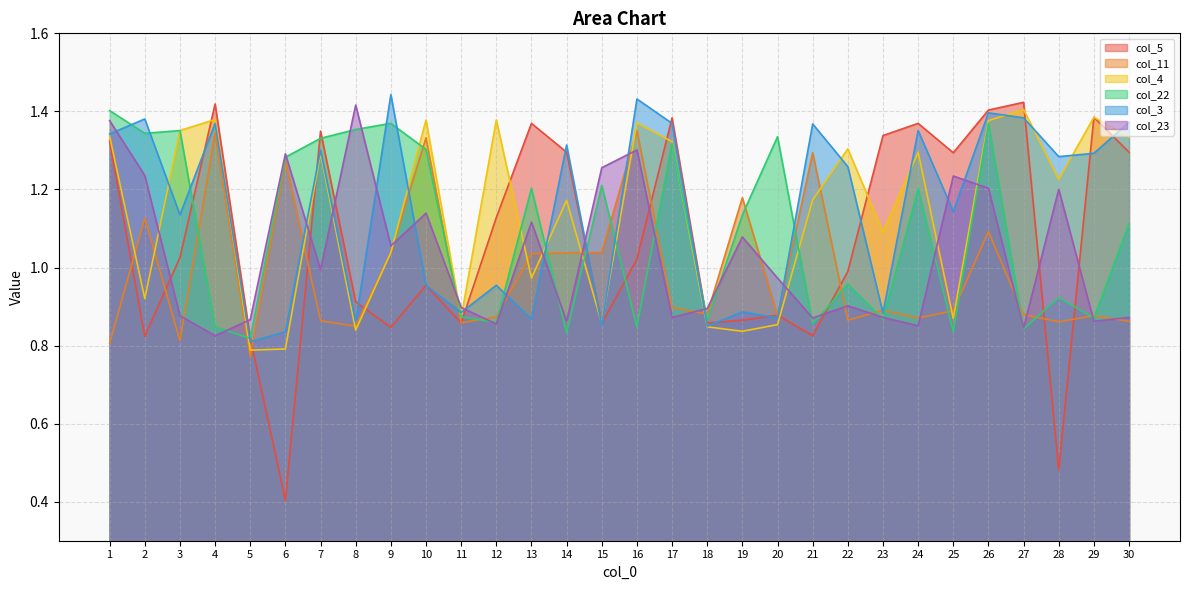

What is the maximum value for col_3?

1.4